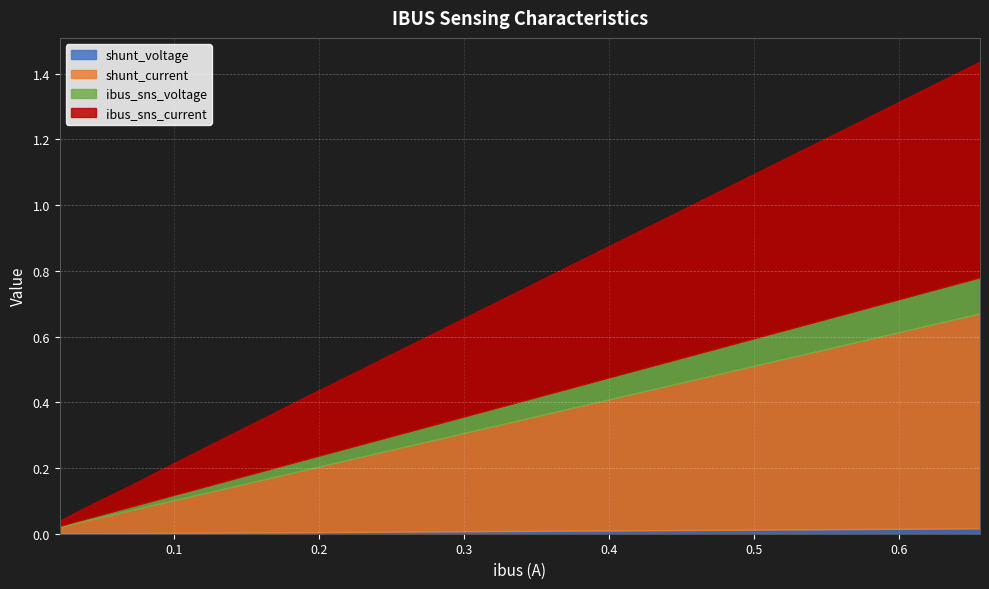

Reading left to right, list all the values displayed in this chart.

shunt_voltage: 0.0	0.0	0.0	0.0	0.0	0.0	0.0	0.0	0.0	0.0	0.0	0.0	0.0	0.0	0.0	0.0	0.0	0.0	0.0	0.0	0.0	0.0	0.0	0.0	0.0	0.0	0.0	0.0	0.0	0.0	0.0	0.0	0.0	0.0	0.0	0.0	0.0	0.0	0.0	0.0
shunt_current: 0.0	0.0	0.1	0.1	0.1	0.1	0.1	0.1	0.1	0.2	0.2	0.2	0.2	0.2	0.2	0.3	0.3	0.3	0.3	0.3	0.3	0.4	0.4	0.4	0.4	0.4	0.4	0.5	0.5	0.5	0.5	0.5	0.5	0.6	0.6	0.6	0.6	0.6	0.6	0.7
ibus_sns_voltage: 0.0	0.0	0.0	0.0	0.0	0.0	0.0	0.0	0.0	0.0	0.0	0.0	0.0	0.0	0.0	0.0	0.0	0.0	0.1	0.1	0.1	0.1	0.1	0.1	0.1	0.1	0.1	0.1	0.1	0.1	0.1	0.1	0.1	0.1	0.1	0.1	0.1	0.1	0.1	0.1
ibus_sns_current: 0.0	0.0	0.1	0.1	0.1	0.1	0.1	0.1	0.1	0.2	0.2	0.2	0.2	0.2	0.2	0.3	0.3	0.3	0.3	0.3	0.3	0.4	0.4	0.4	0.4	0.4	0.4	0.5	0.5	0.5	0.5	0.5	0.5	0.6	0.6	0.6	0.6	0.6	0.6	0.7